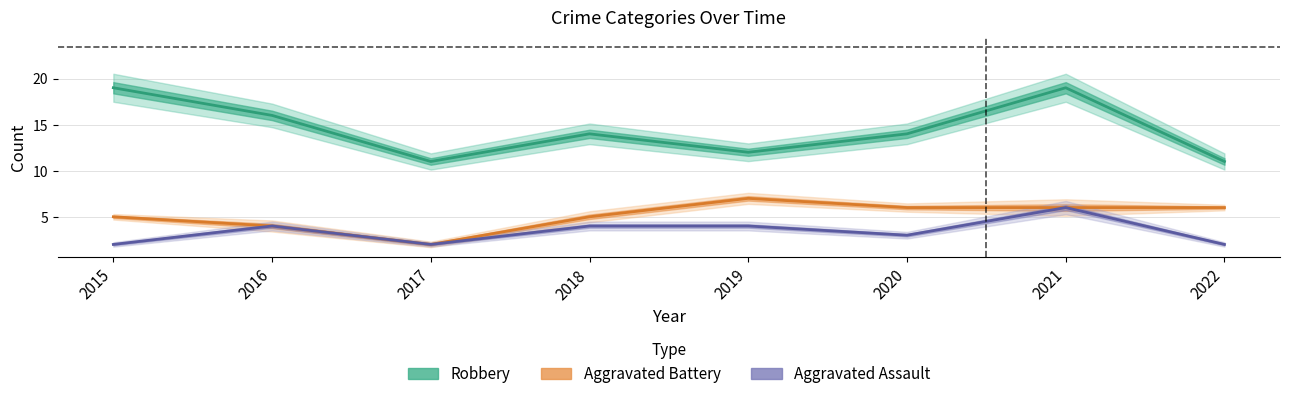

Which category has the lowest value in the Robbery series?

2017